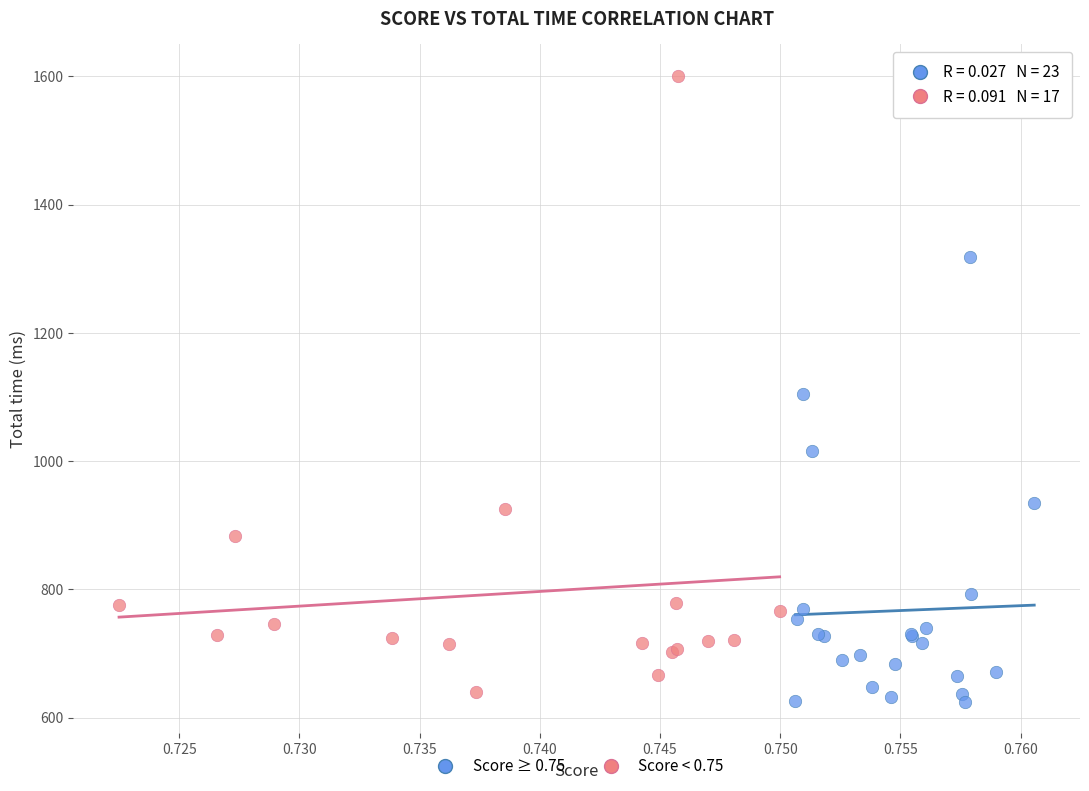

Which series reaches the minimum Y coordinate?

Score ≥ 0.75